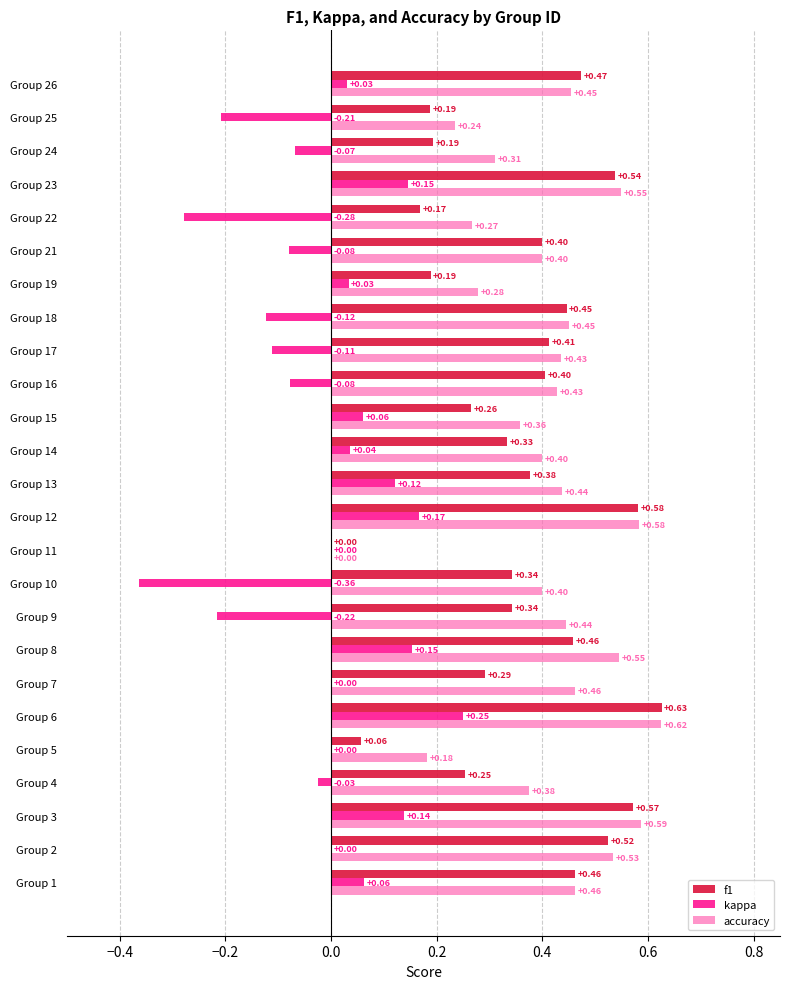

What is the sum of the accuracy values at Group 1 and Group 26?

0.9